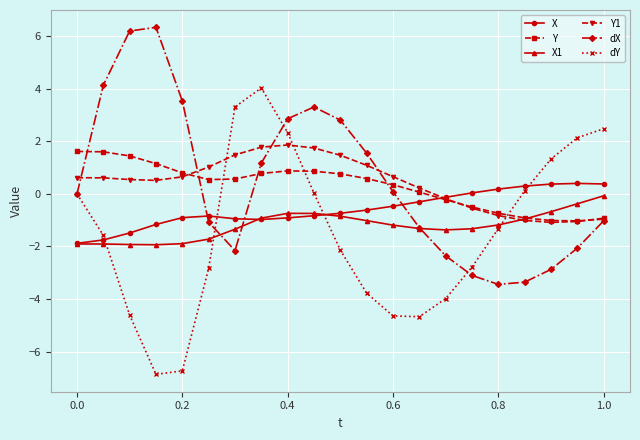

What is the minimum value for dY?

-6.9